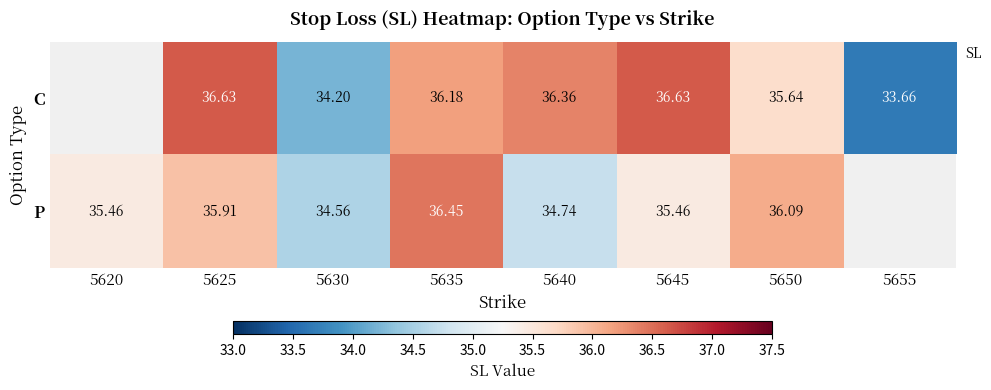

What is the approximate value of P at 5640?

34.7